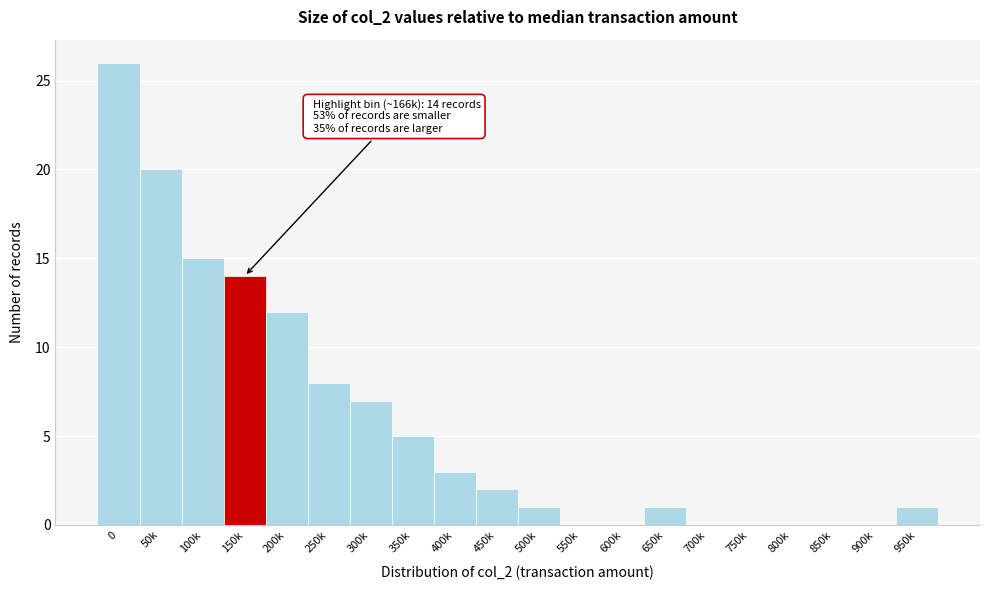

Reading left to right, extract all data points from this chart.

0=26	50k=20	100k=15	150k=14	200k=12	250k=8	300k=7	350k=5	400k=3	450k=2	500k=1	550k=0	600k=0	650k=1	700k=0	750k=0	800k=0	850k=0	900k=0	950k=1